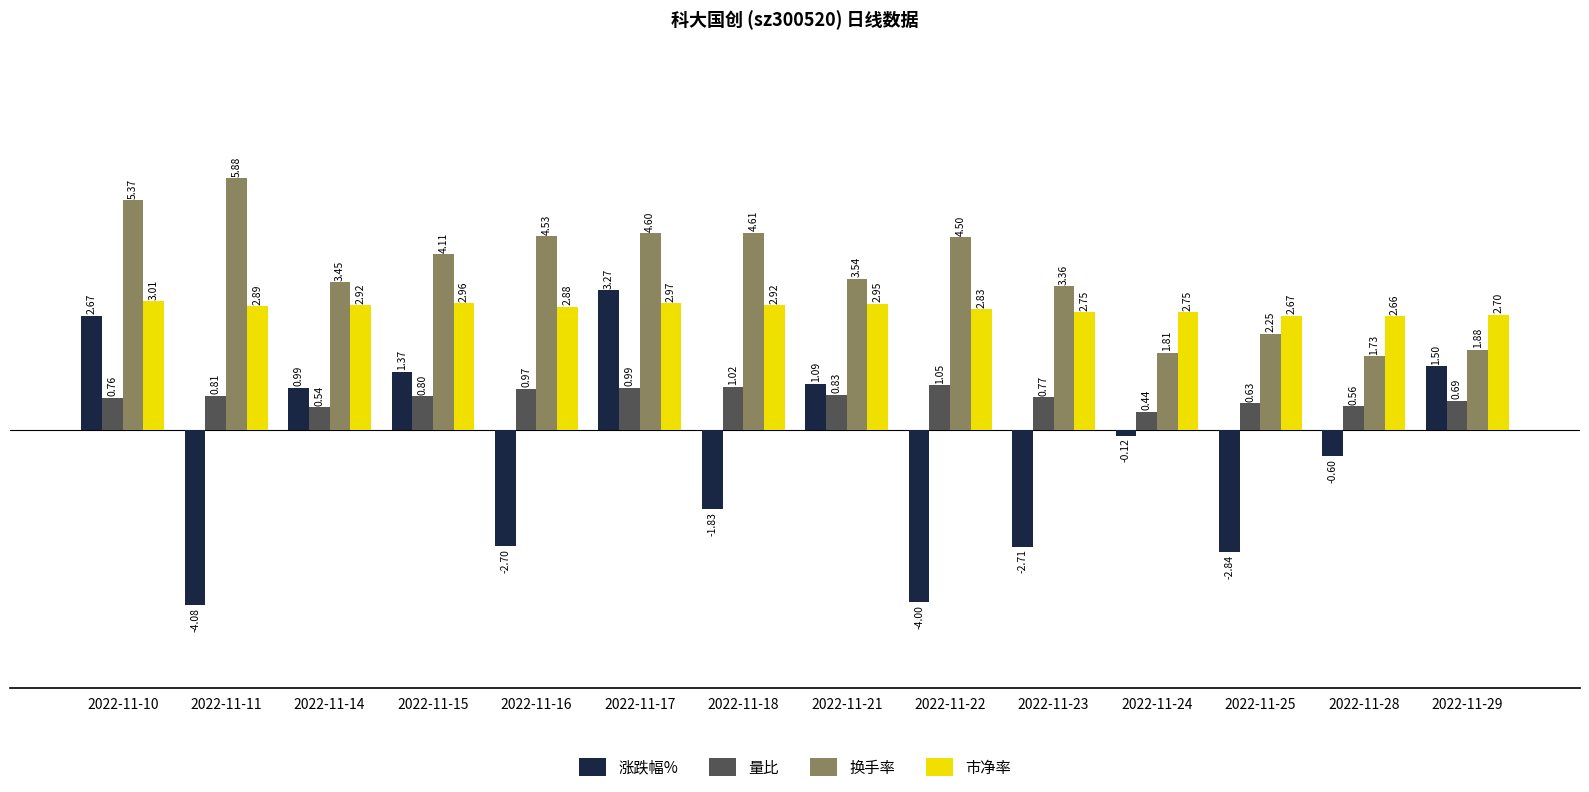

What is the difference between the second highest and second lowest values in the 涨跌幅% series?

6.7